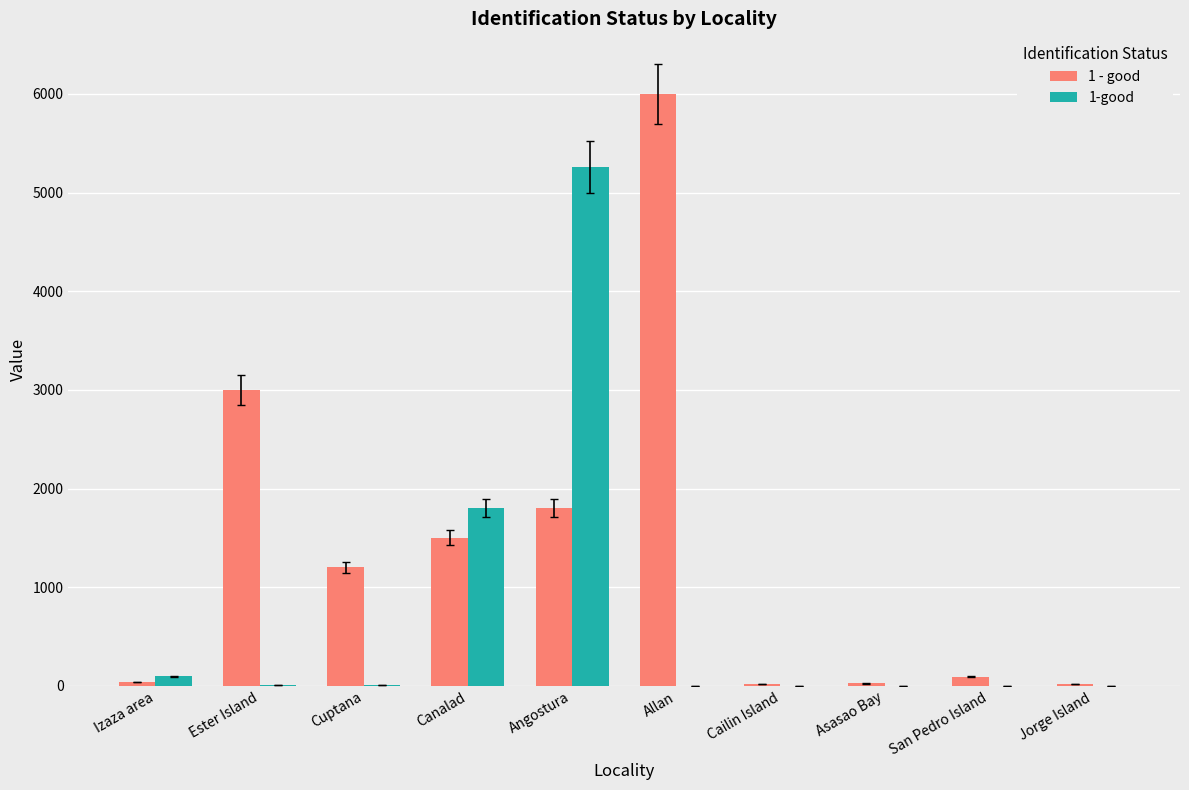

How many groups of bars are there?

10